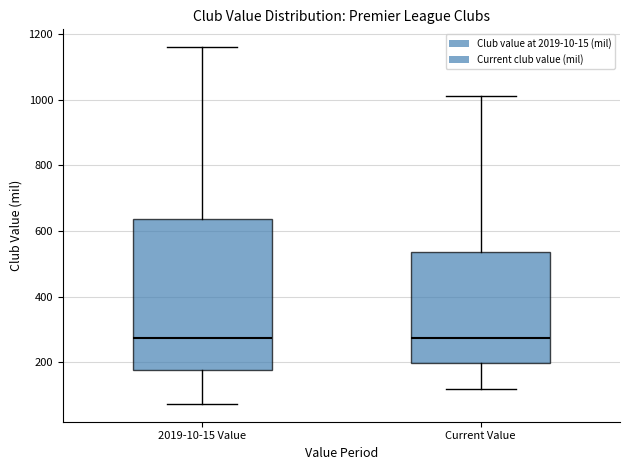

Where does the lower whisker of the box for Current Value end on the y-axis? The values are not printed on the chart, so give them approximately, as read against the axis.

120